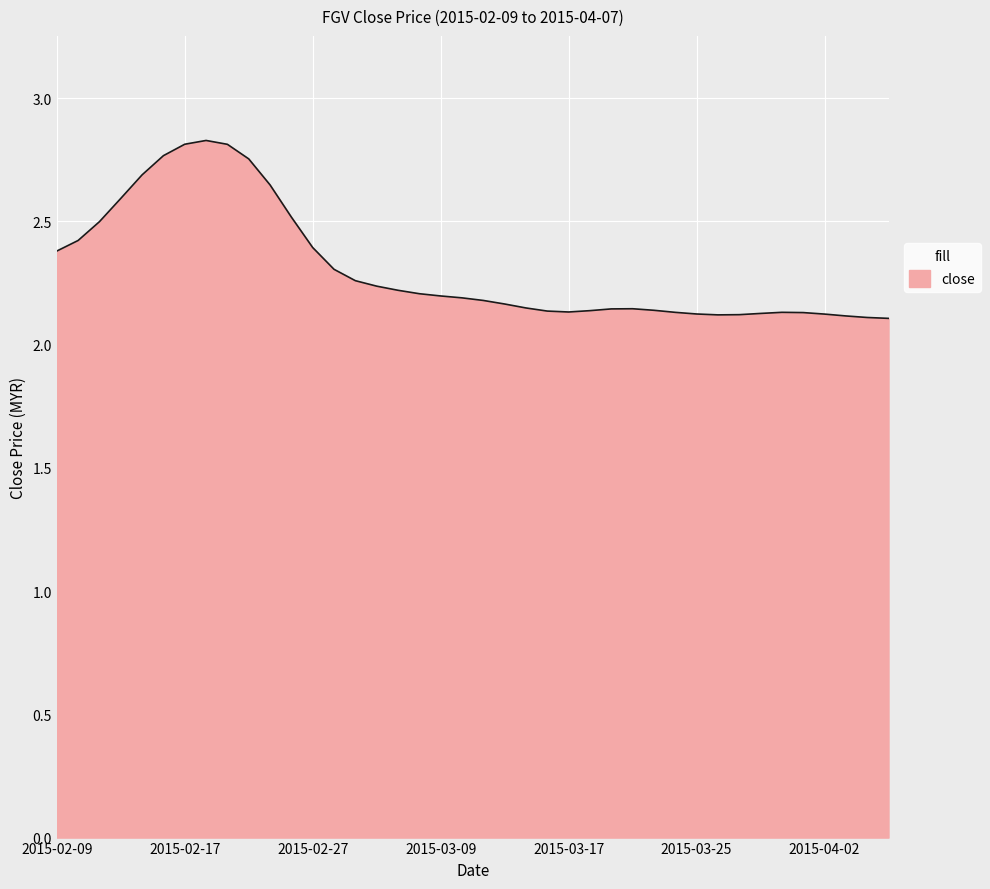

What is the difference between the maximum and minimum values?

0.7